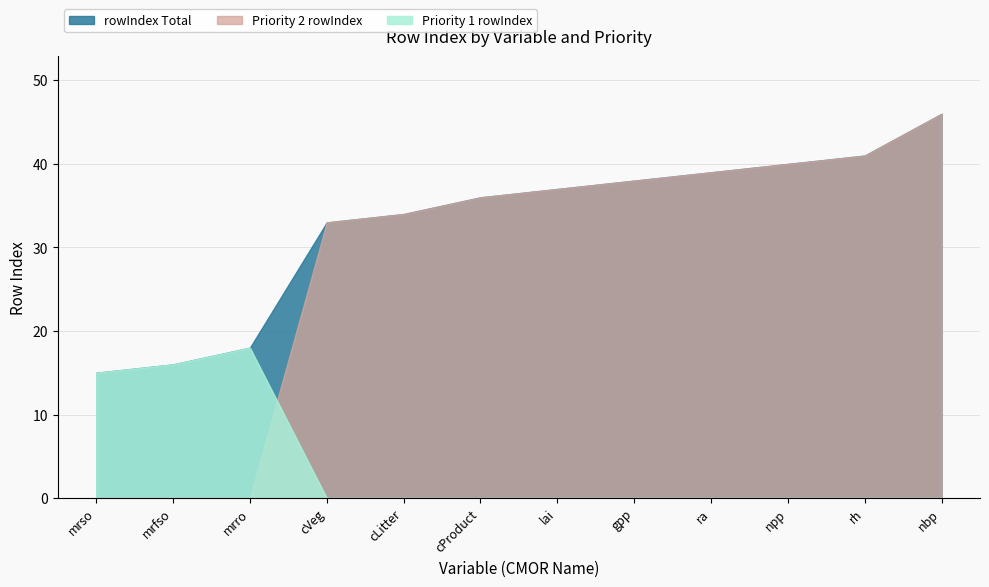

The rowIndex Total series shows 52 at ra. True or false?

False